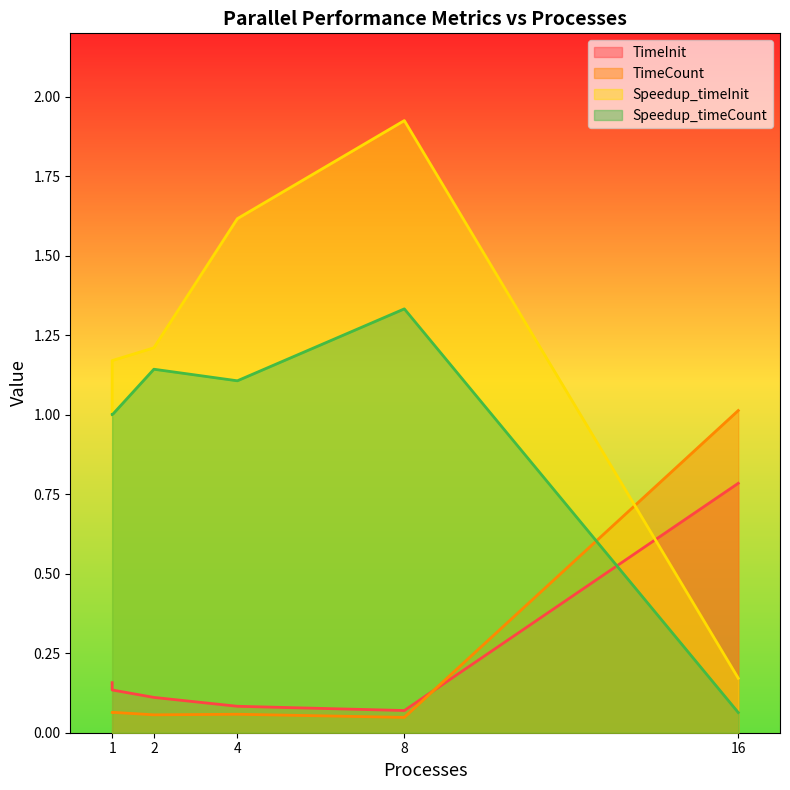

What is the difference between the Speedup_timeCount values at 4 and 16?

1.0